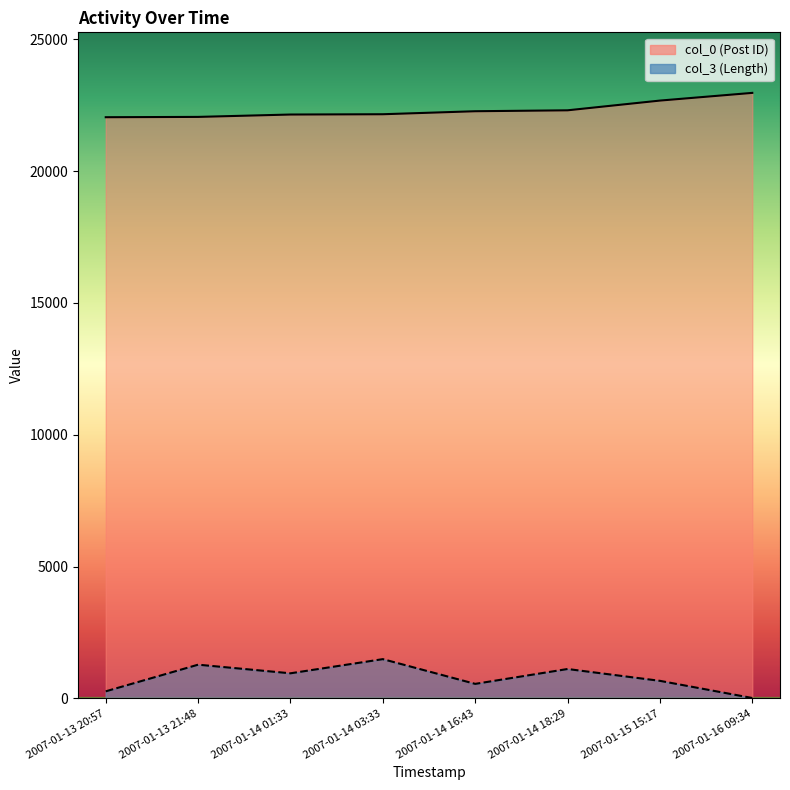

What is the lowest value of the col_0 series?

22042